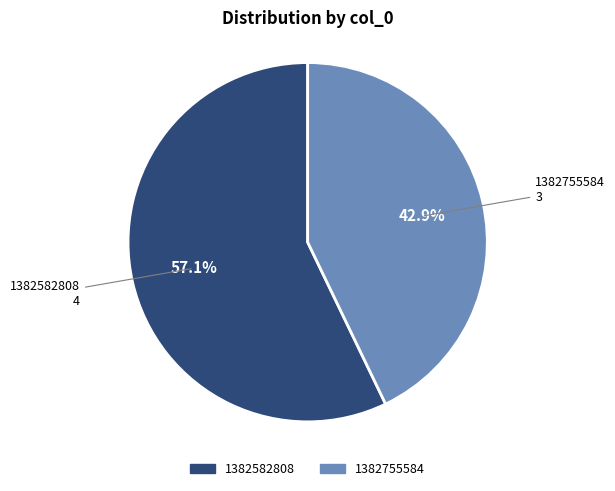

To the nearest percent, what portion does 1382582808 represent?

57%